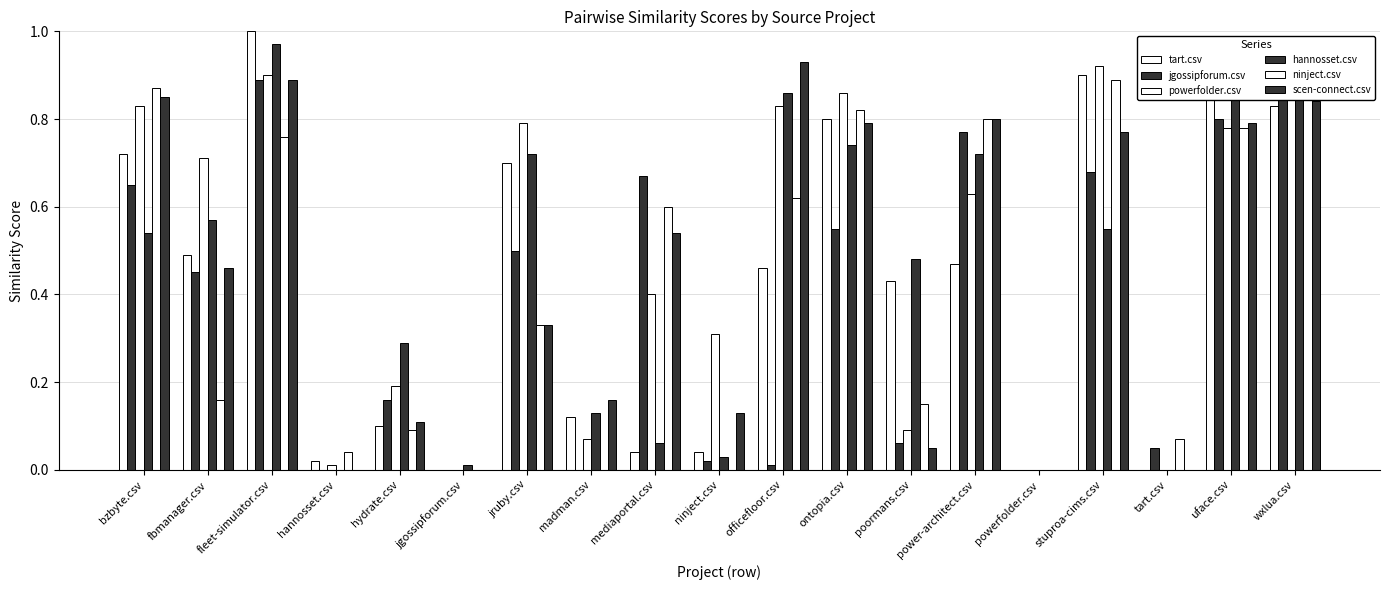

Which category has the lowest value in the scen-connect.csv series?

hannosset.csv